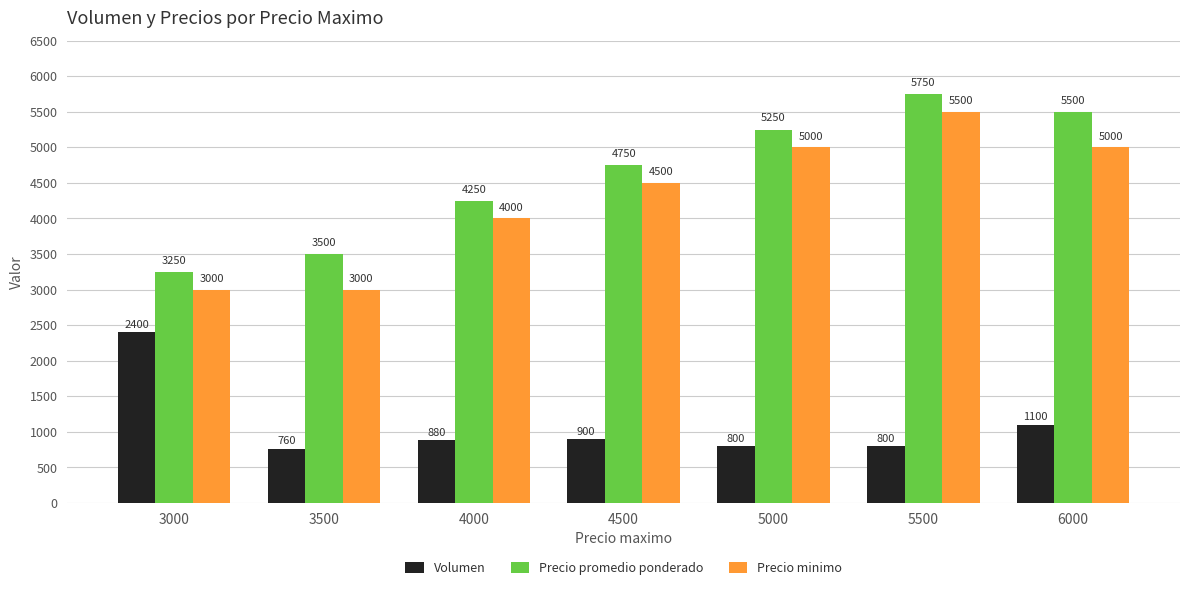

Which series has the largest total across all categories?

Precio promedio ponderado